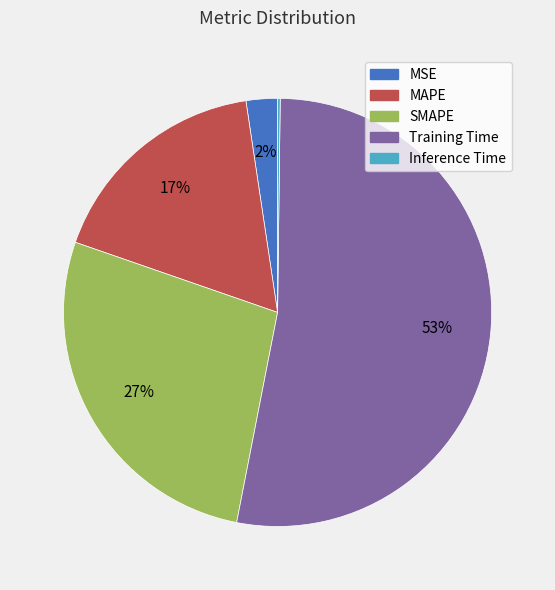

To the nearest percent, what percentage of the pie is MAPE?

17%